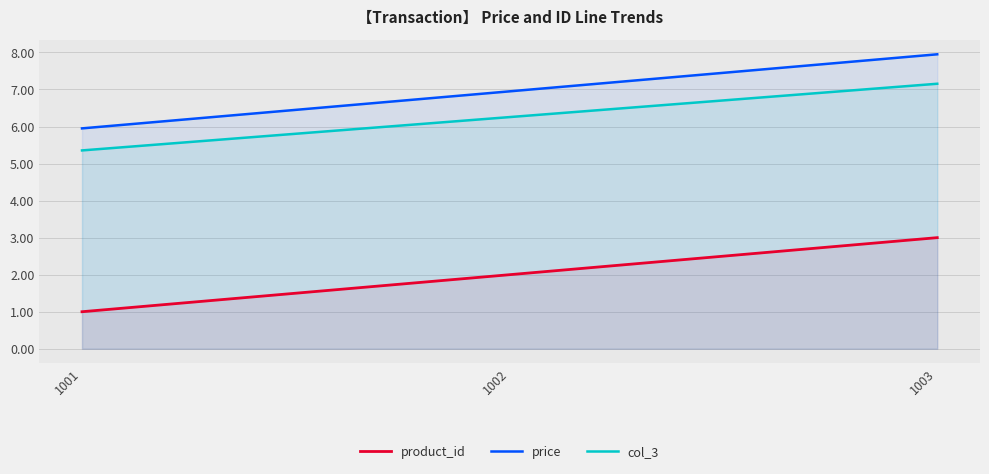

The col_3 series shows 6.3 at 1002. True or false?

True